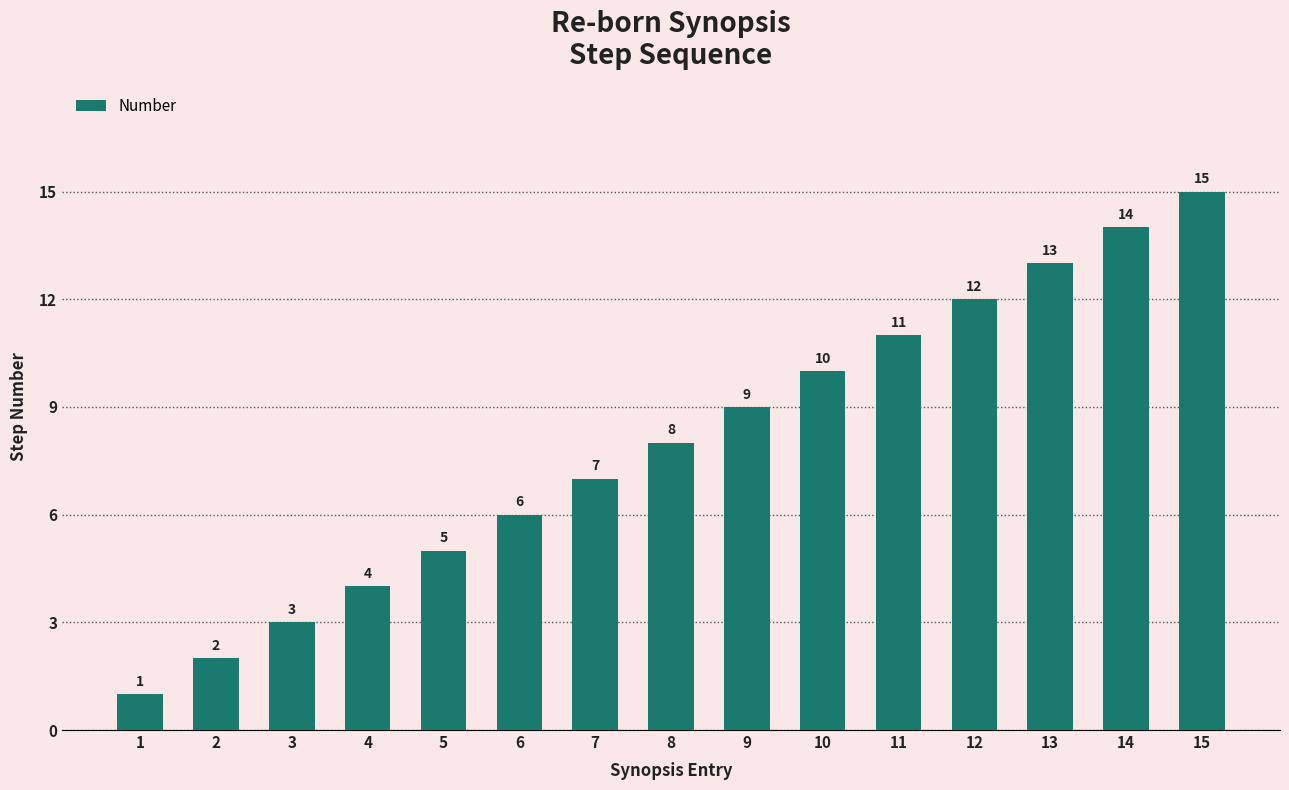

What is the approximate value at 7?

7